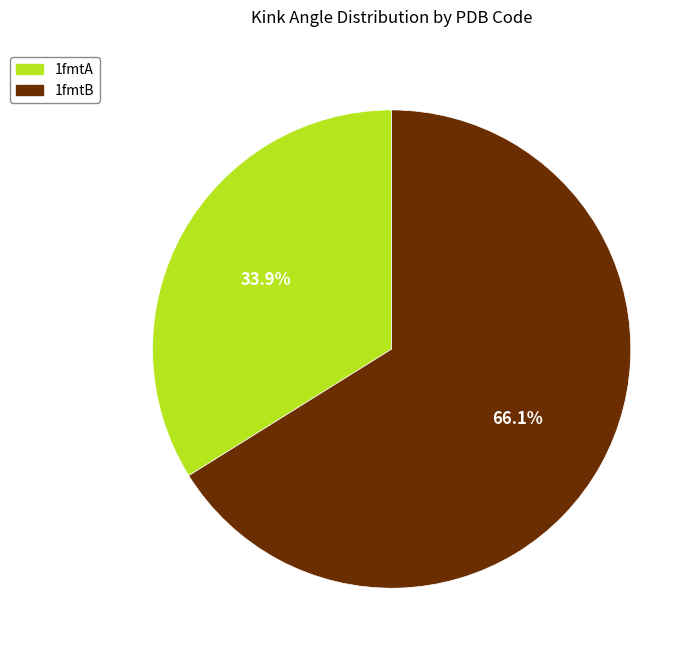

Between 1fmtA and 1fmtB, which is larger?

1fmtB